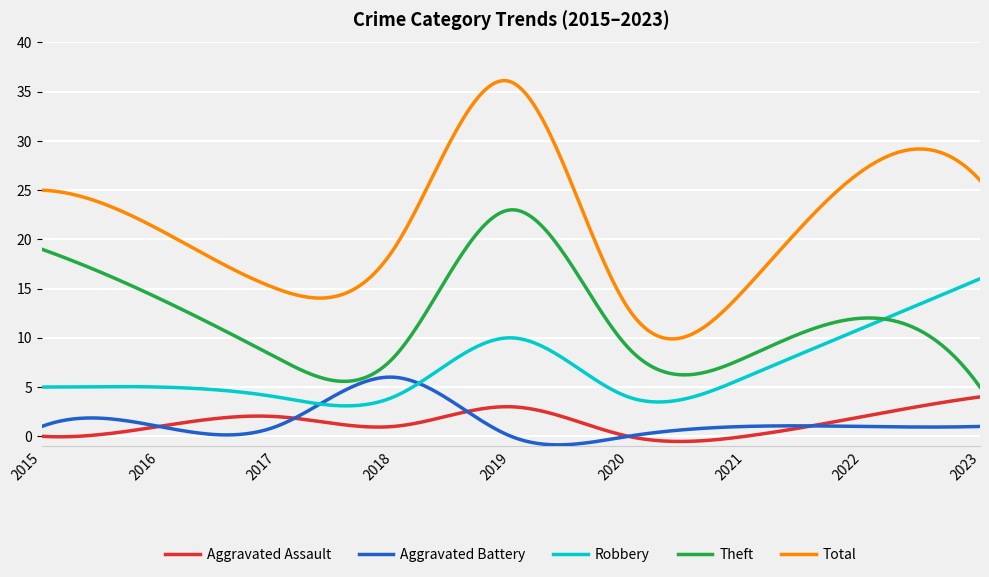

What is the maximum value shown in the chart?

36.1